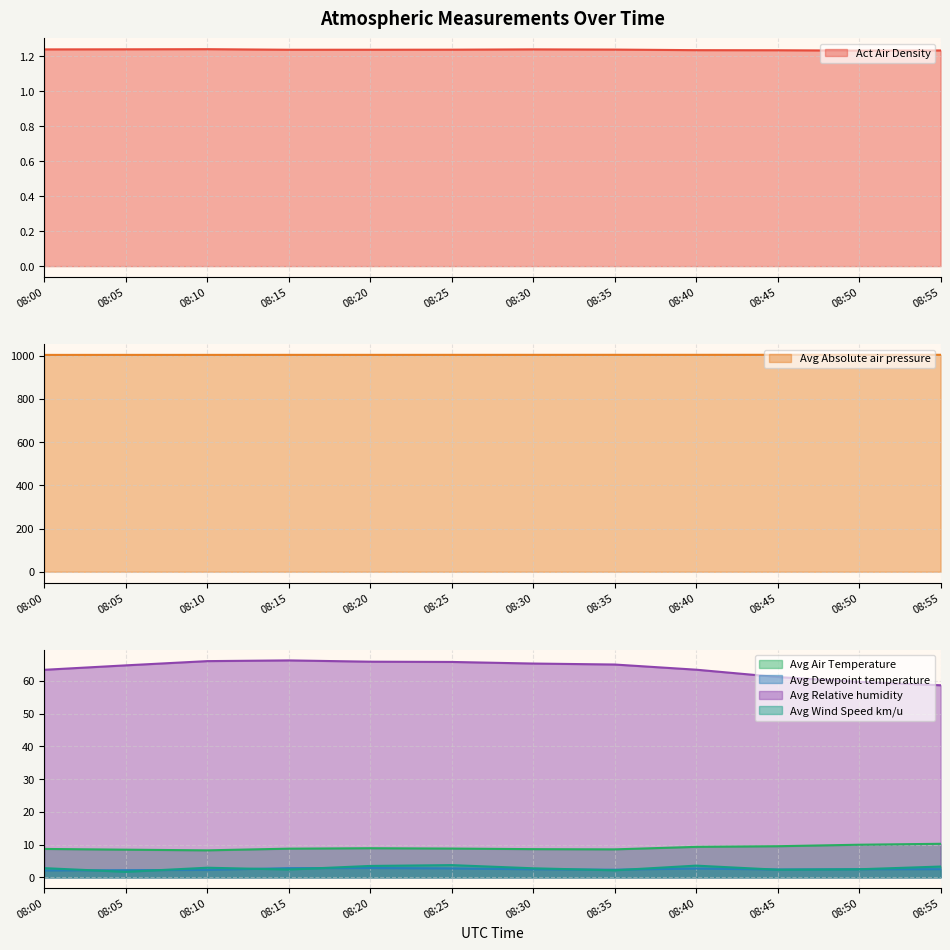

Rank the series at 08:40 from lowest to highest value.

Act Air Density, Avg Dewpoint temperature, Avg Wind Speed km/u, Avg Air Temperature, Avg Relative humidity, Avg Absolute air pressure